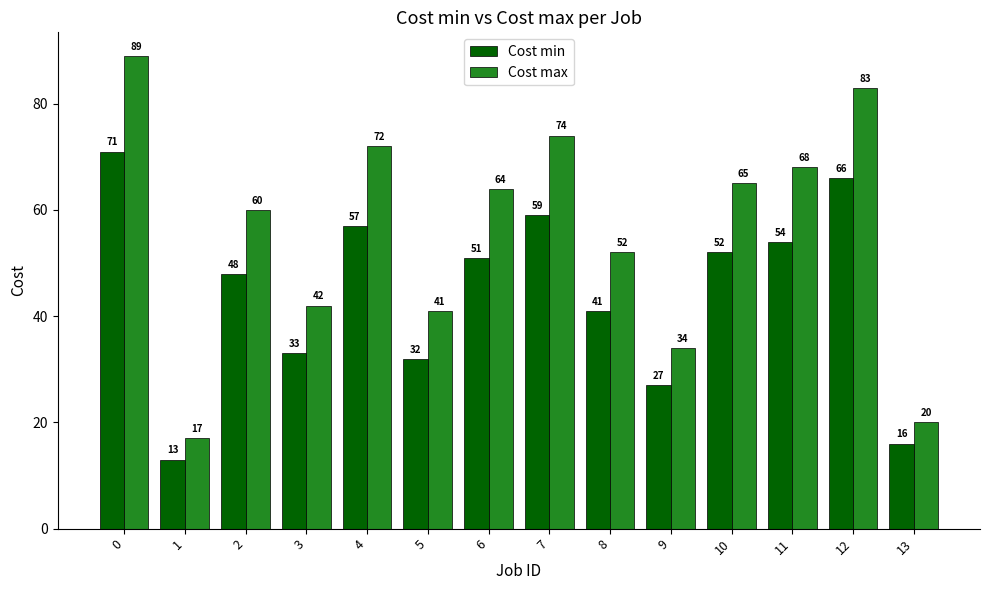

Reading left to right, extract all data points from this chart.

Cost min: 71	13	48	33	57	32	51	59	41	27	52	54	66	16
Cost max: 89	17	60	42	72	41	64	74	52	34	65	68	83	20